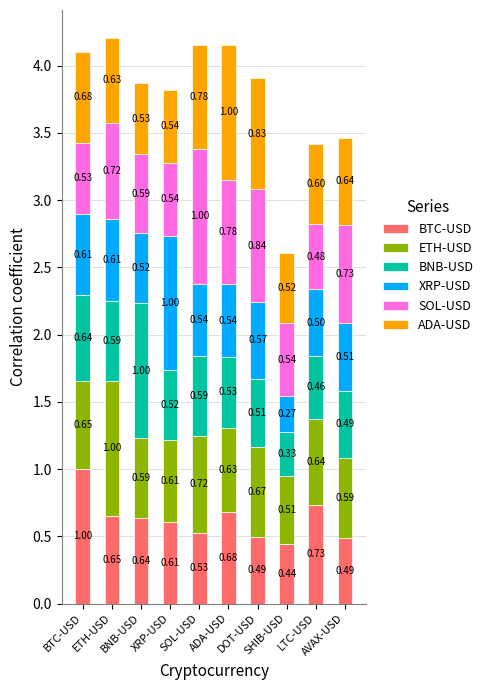

How many categories are shown in the chart?

10